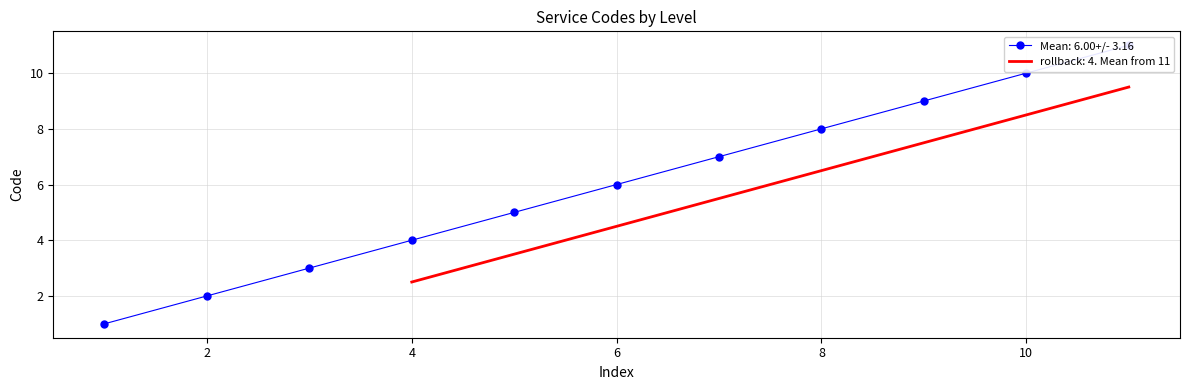

Which label corresponds to the smallest value in the chart?

1